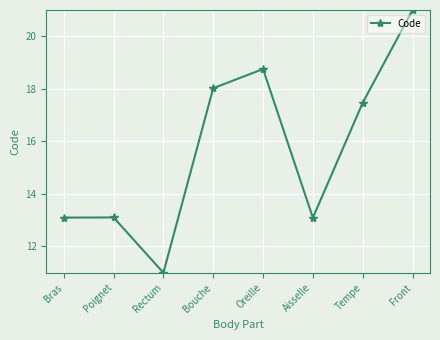

What is the approximate value at Oreille?

18.8